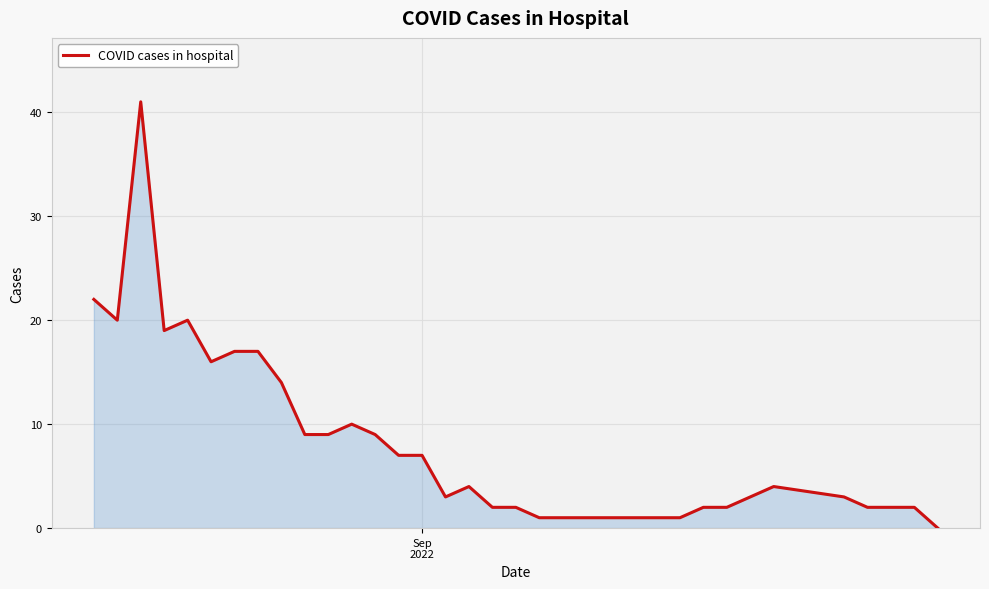

What is the maximum value shown in the chart?

41